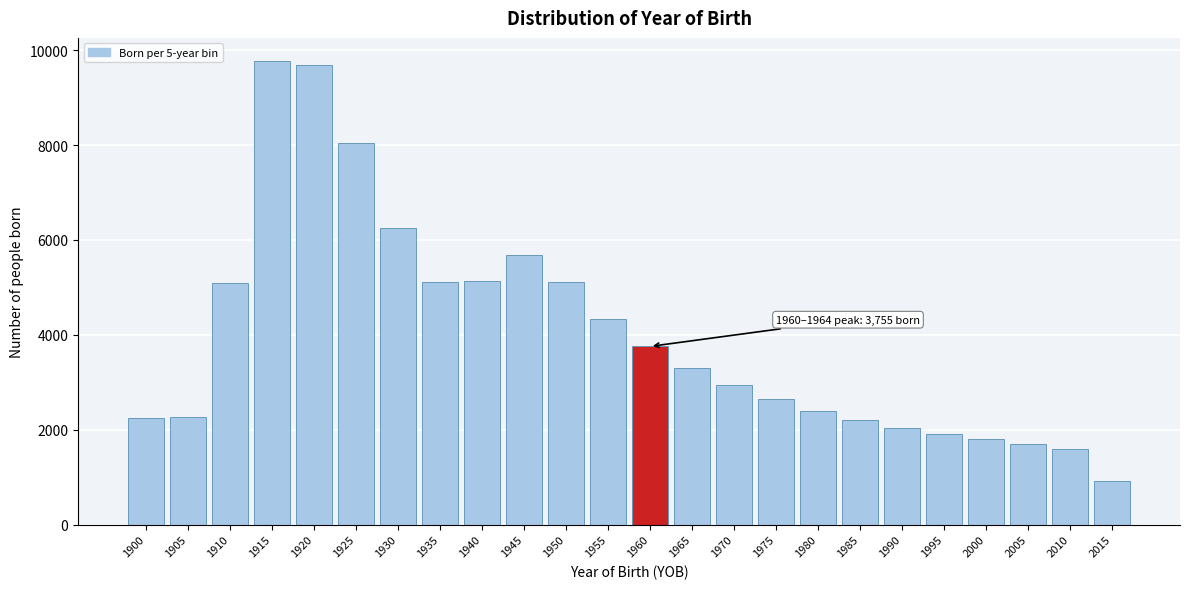

What is the value of the 18th bar from the left?

2201